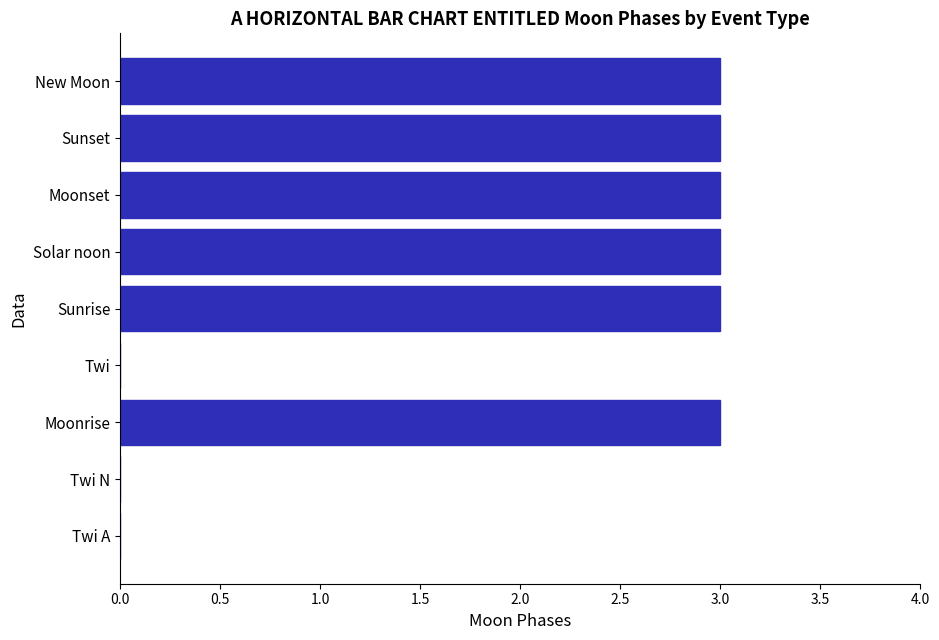

Are the bars horizontal?

Yes